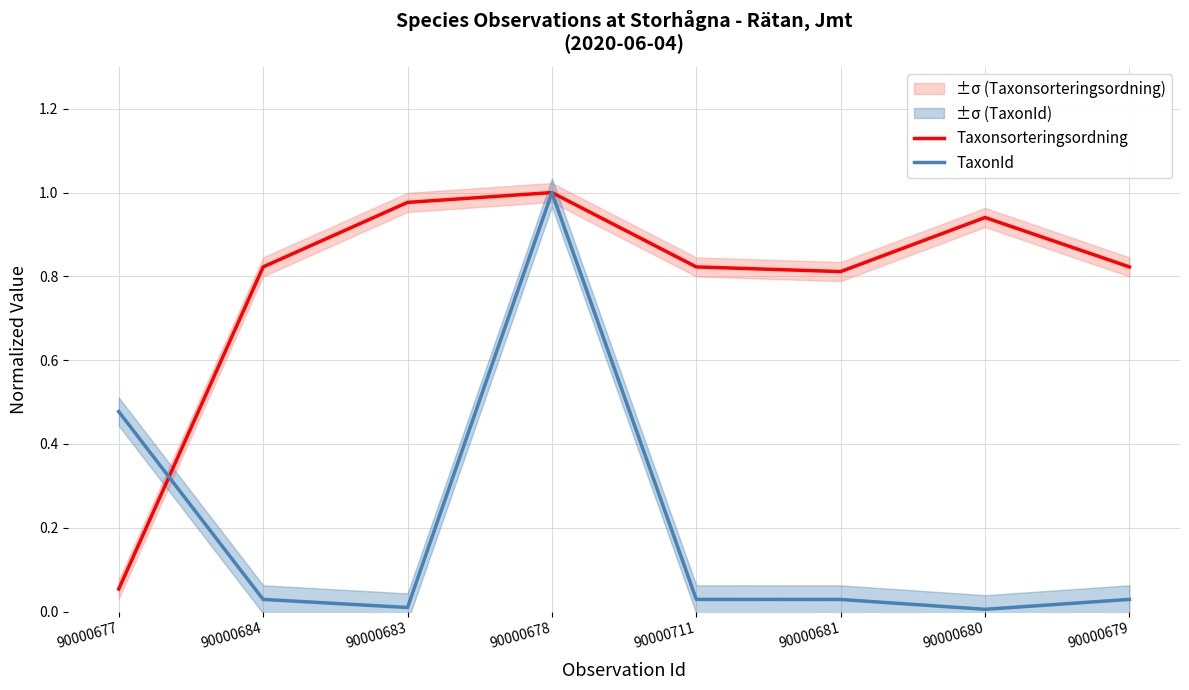

Which series changed the most between 90000683 and 90000679?

Taxonsorteringsordning